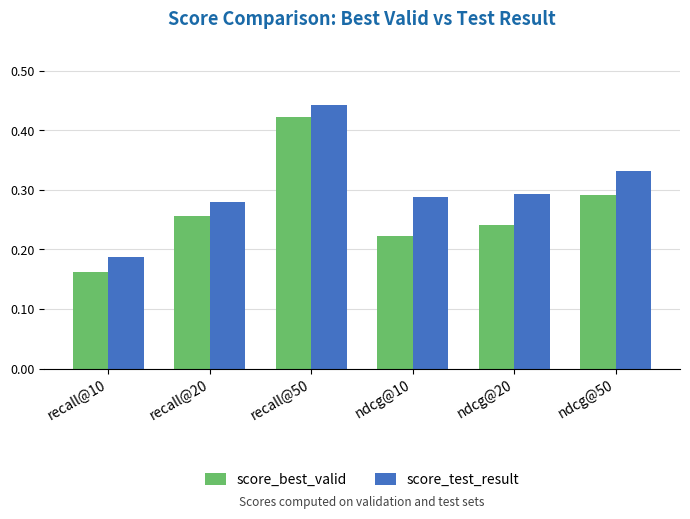

What is the sum of all score_best_valid values?

1.6